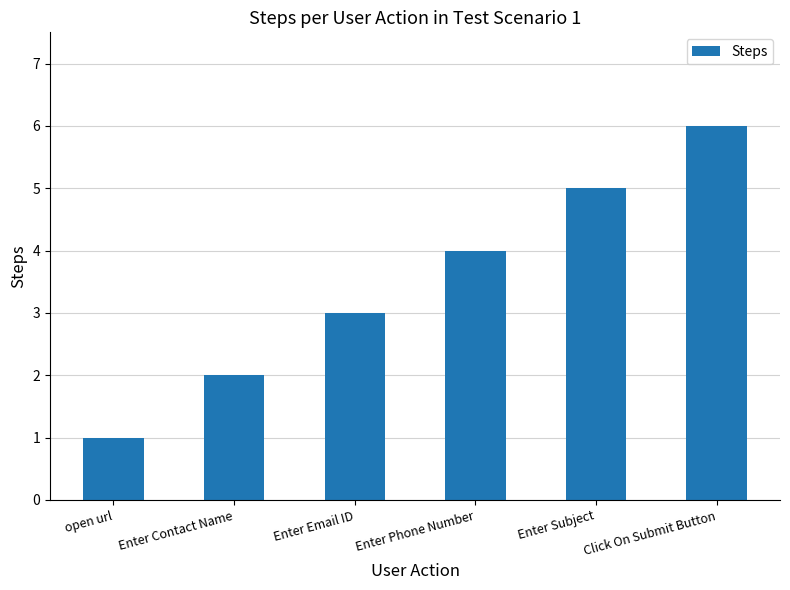

The chart shows a value of 0 at open url. True or false?

False